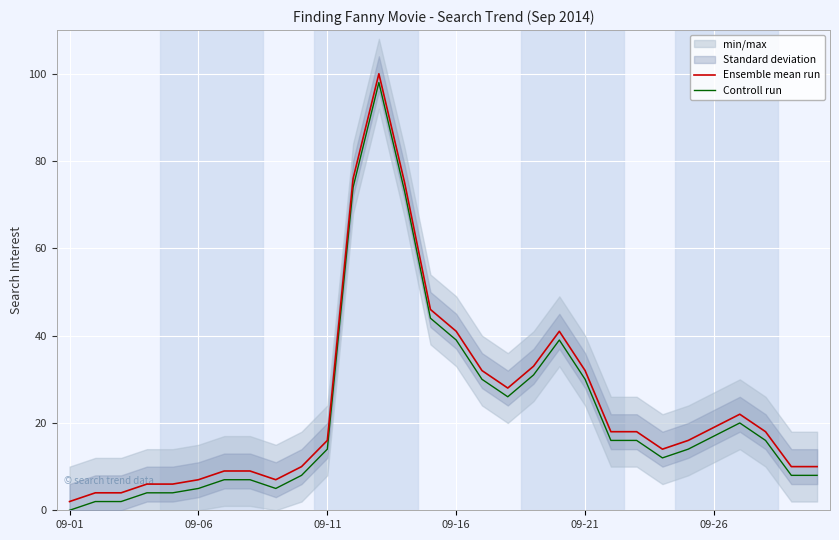

What is the highest value of the Ensemble mean run series?

100